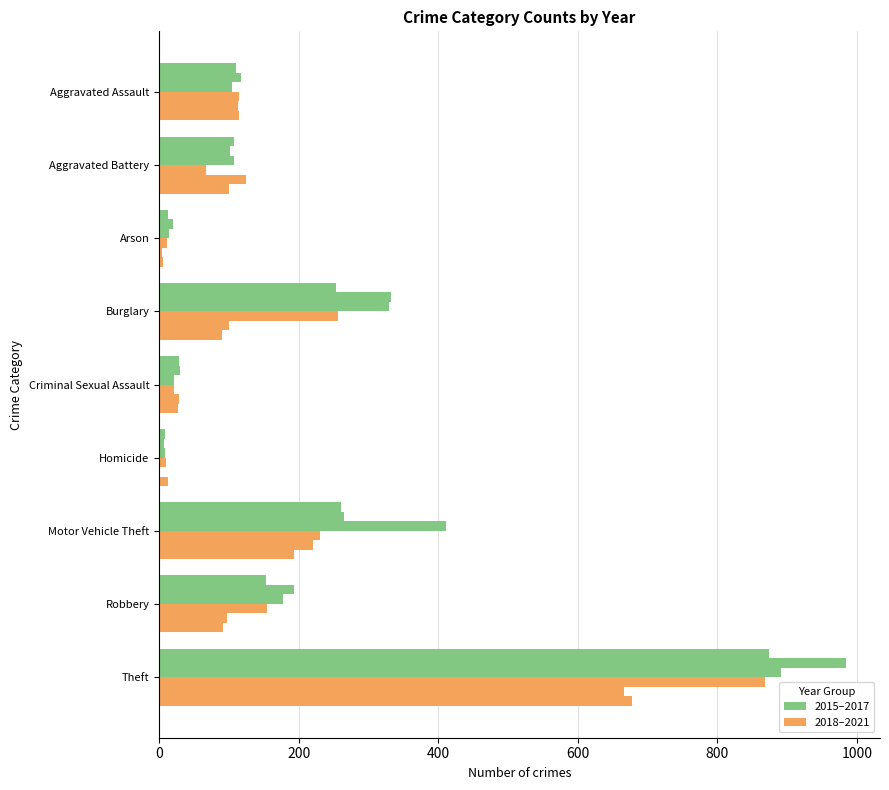

How many data points does each series have?

9